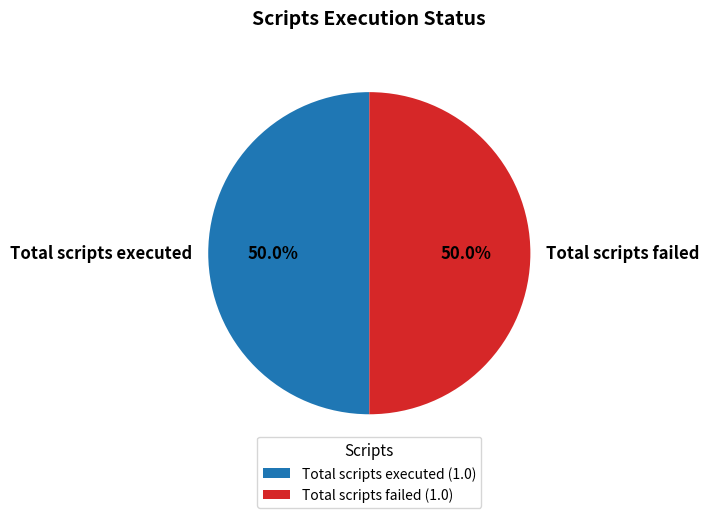

The Total scripts failed slice represents 50% of the pie. True or false?

True